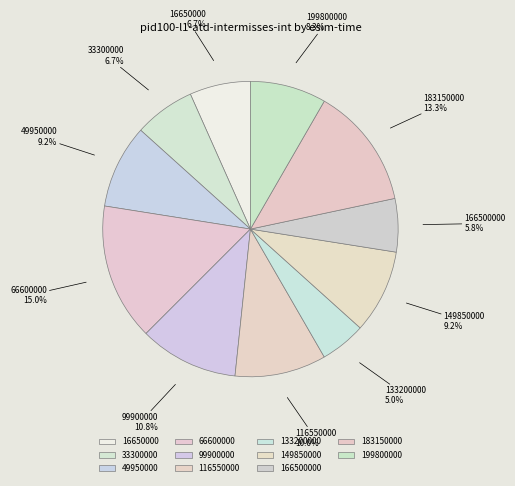

Is 149850000 the majority of the pie?

No